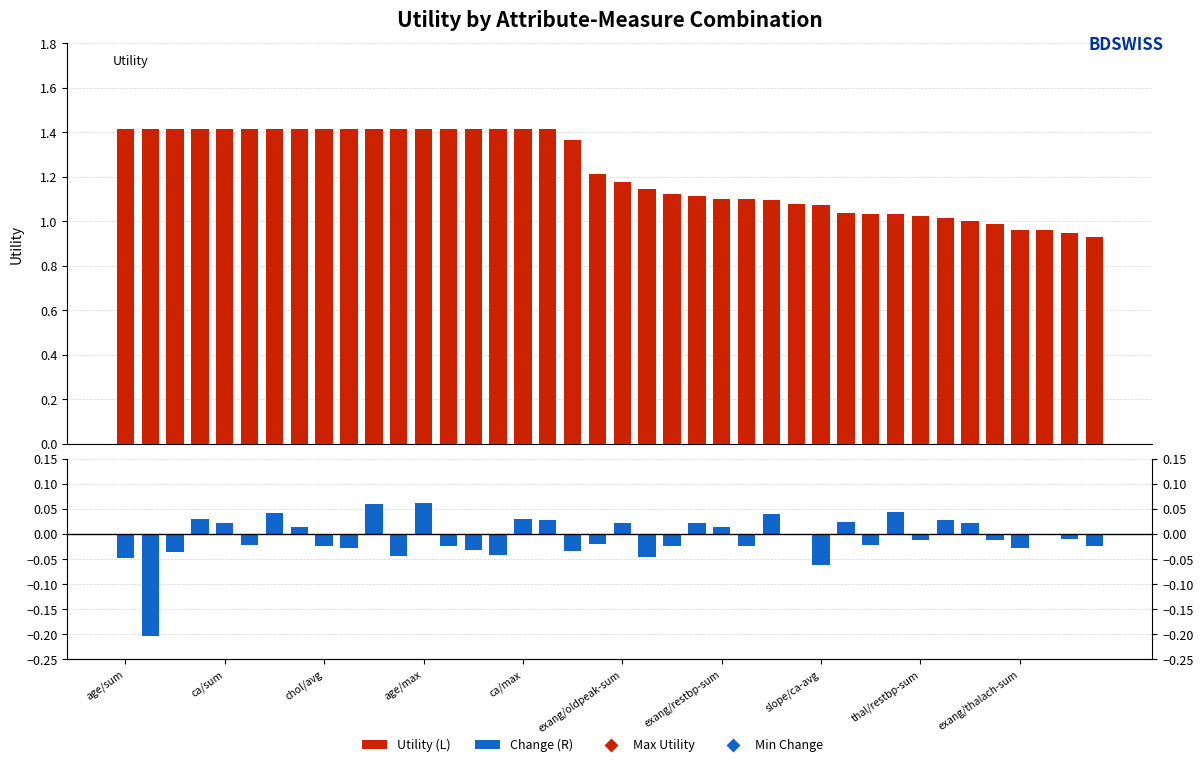

Does the chart contain stacked bars?

No